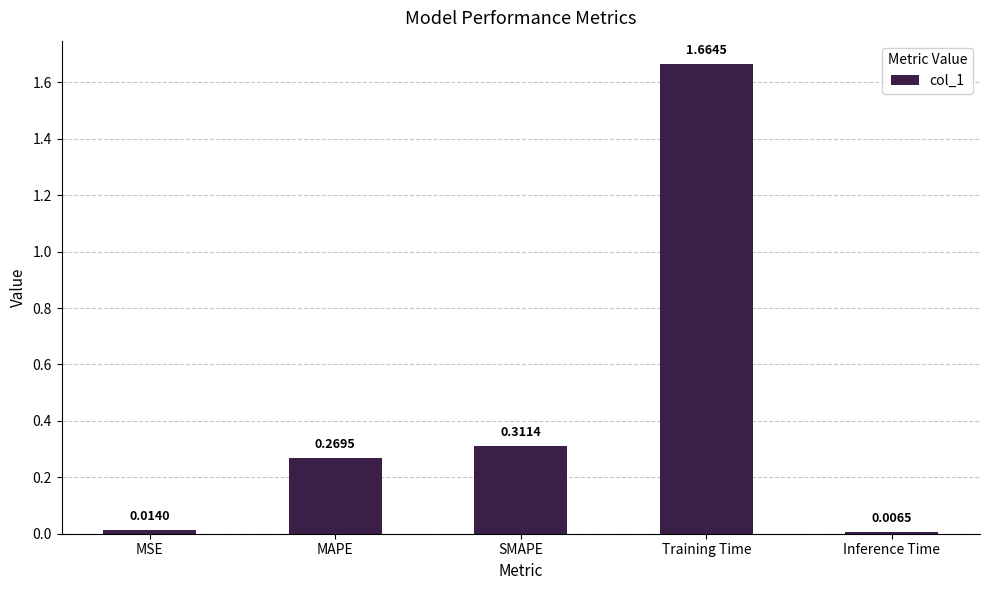

Are the bars horizontal?

No